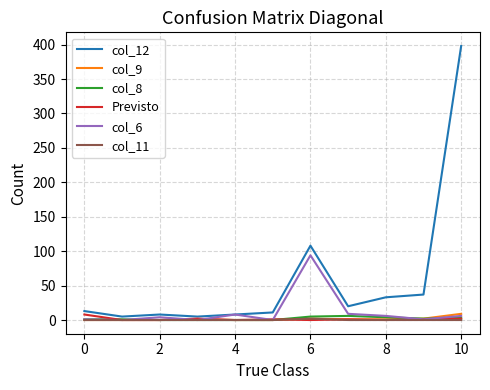

Which series has the widest spread of values?

col_12